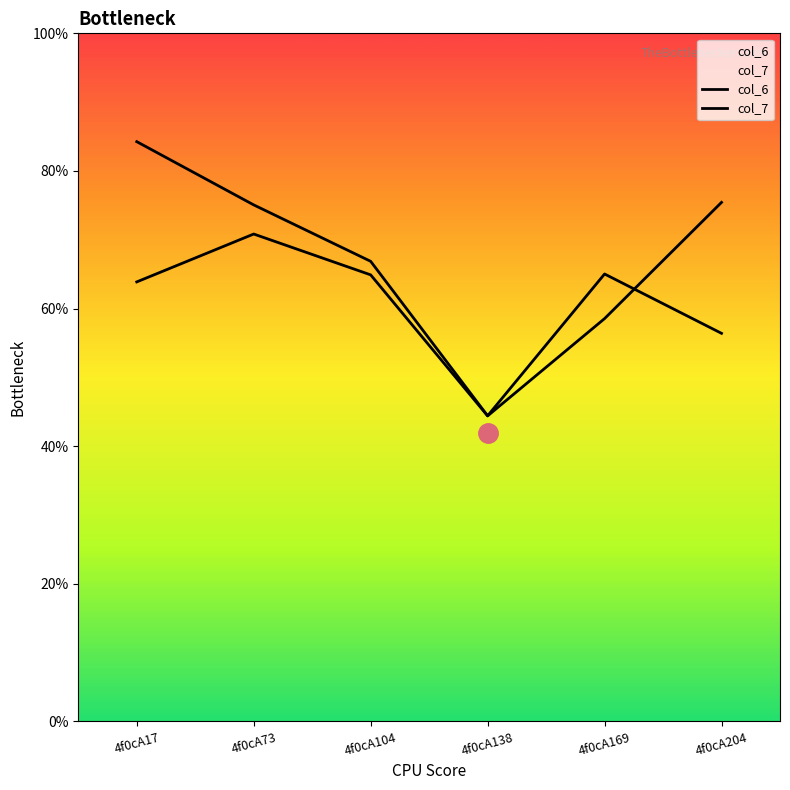

Does the chart display data point markers on the line(s)?

No